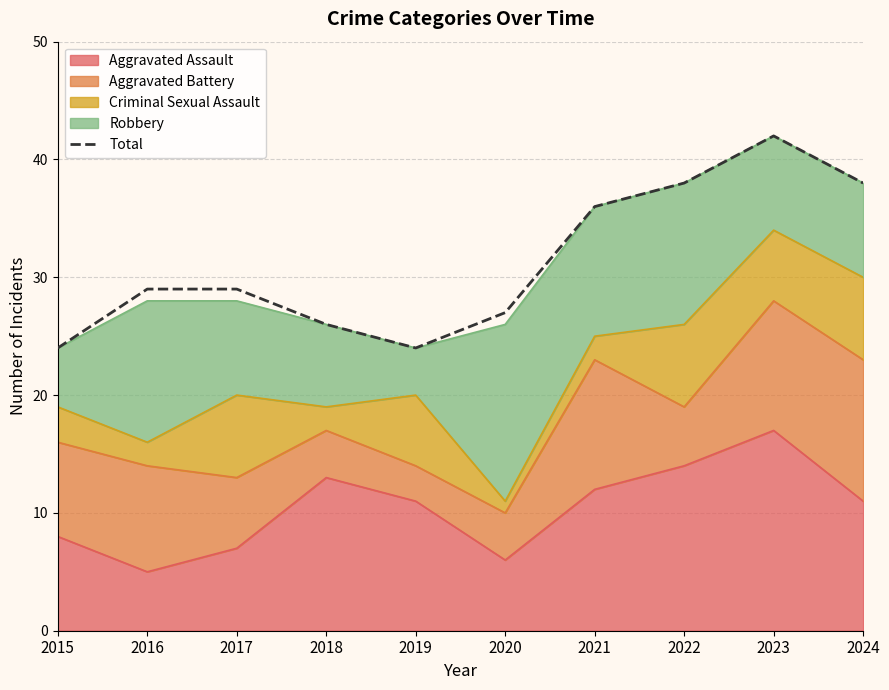

Does the chart have visible grid lines?

Yes